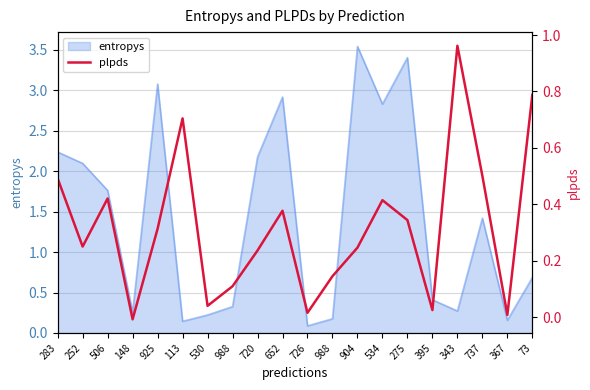

True or false: the data shows -0.0 at 148.

False